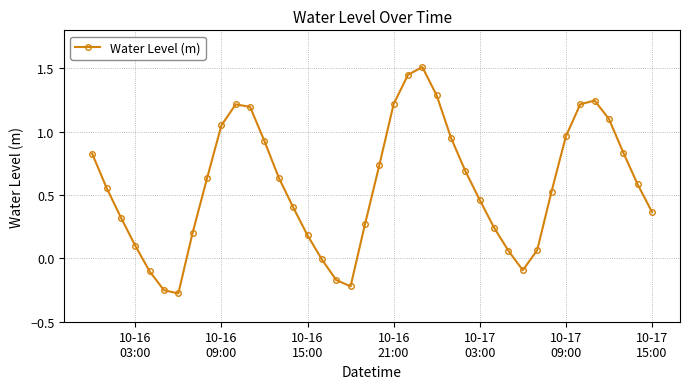

What is the difference between the maximum and second lowest values?

1.8